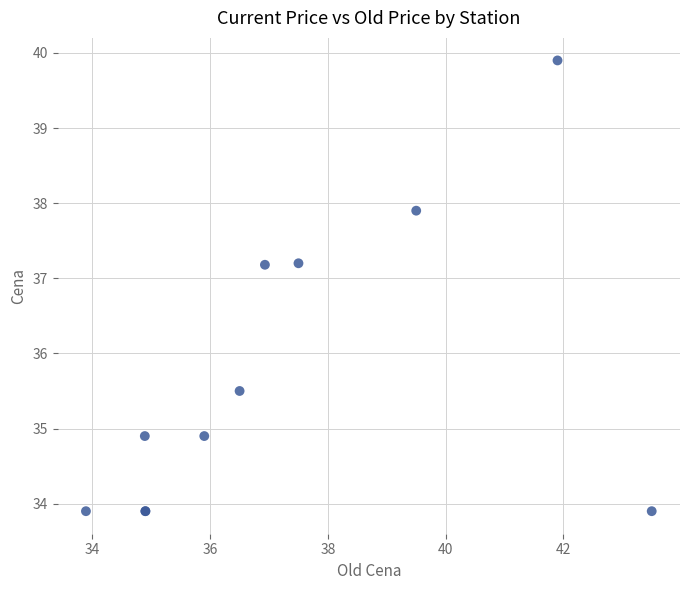

What Y value in the scatter plot is closest to 36?

35.5